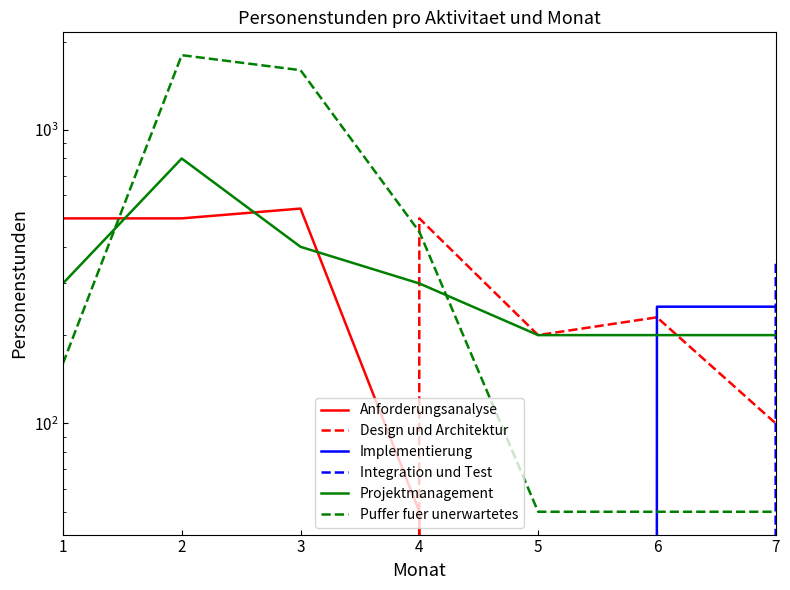

At which label does Projektmanagement first exceed 300?

2